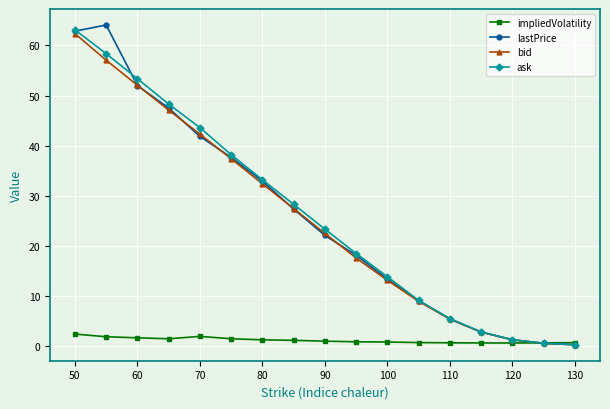

Which series has the widest spread of values?

lastPrice